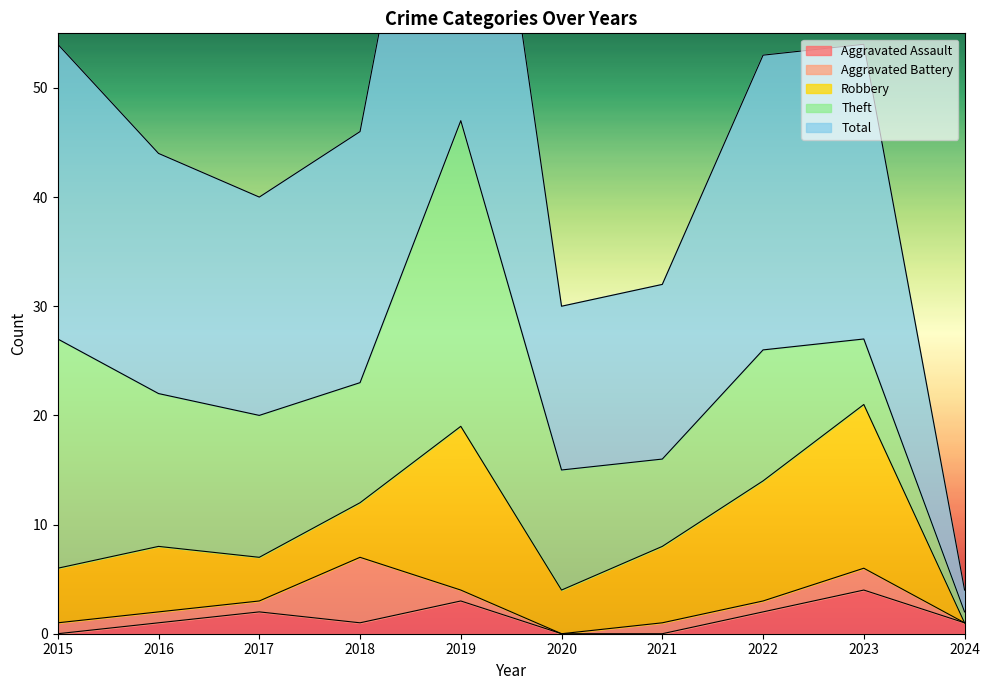

Reading left to right, what are all the values shown in this chart?

Aggravated Assault: 2015=0	2016=1	2017=2	2018=1	2019=3	2020=0	2021=0	2022=2	2023=4	2024=1
Aggravated Battery: 2015=1	2016=1	2017=1	2018=6	2019=1	2020=0	2021=1	2022=1	2023=2	2024=0
Robbery: 2015=5	2016=6	2017=4	2018=5	2019=15	2020=4	2021=7	2022=11	2023=15	2024=0
Theft: 2015=21	2016=14	2017=13	2018=11	2019=28	2020=11	2021=8	2022=12	2023=6	2024=1
Total: 2015=27	2016=22	2017=20	2018=23	2019=47	2020=15	2021=16	2022=27	2023=27	2024=2